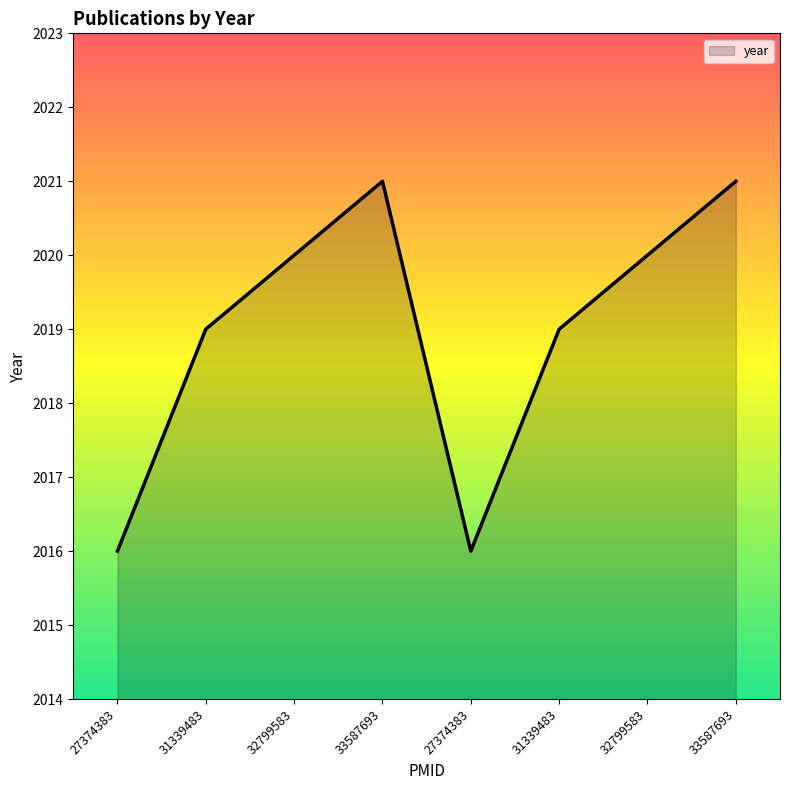

List the labels in order of value, smallest first.

27374383, 27374383, 31339483, 31339483, 32799583, 32799583, 33587693, 33587693